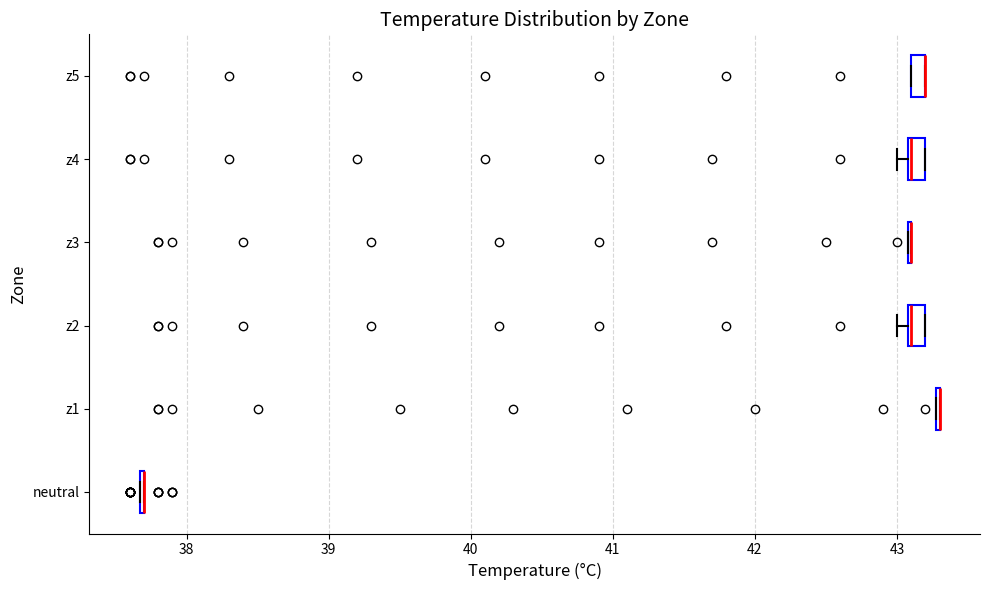

Where is the right edge of the box for z5 on the x-axis? The values are not printed on the chart, so give them approximately, as read against the axis.

43.2